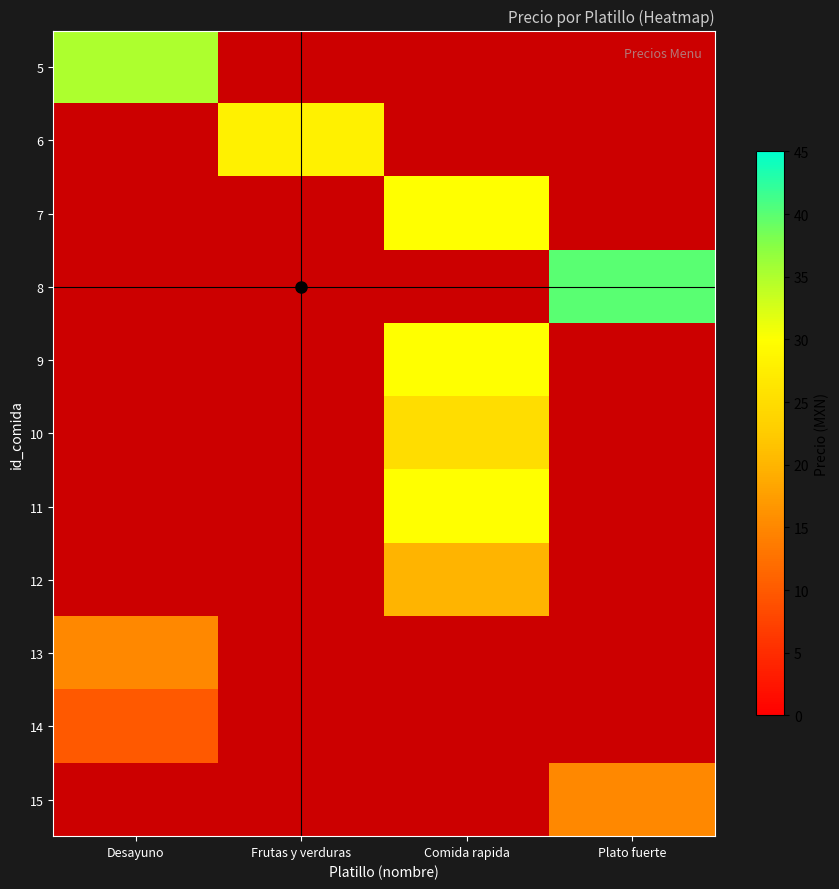

How many positive values does the 13 series have?

1